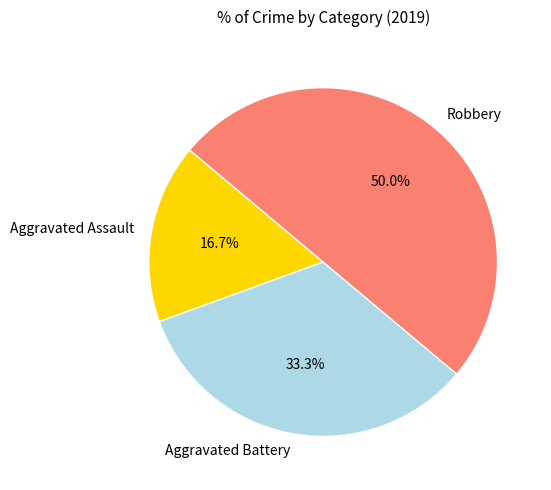

Rank the categories by value from highest to lowest.

Robbery, Aggravated Battery, Aggravated Assault